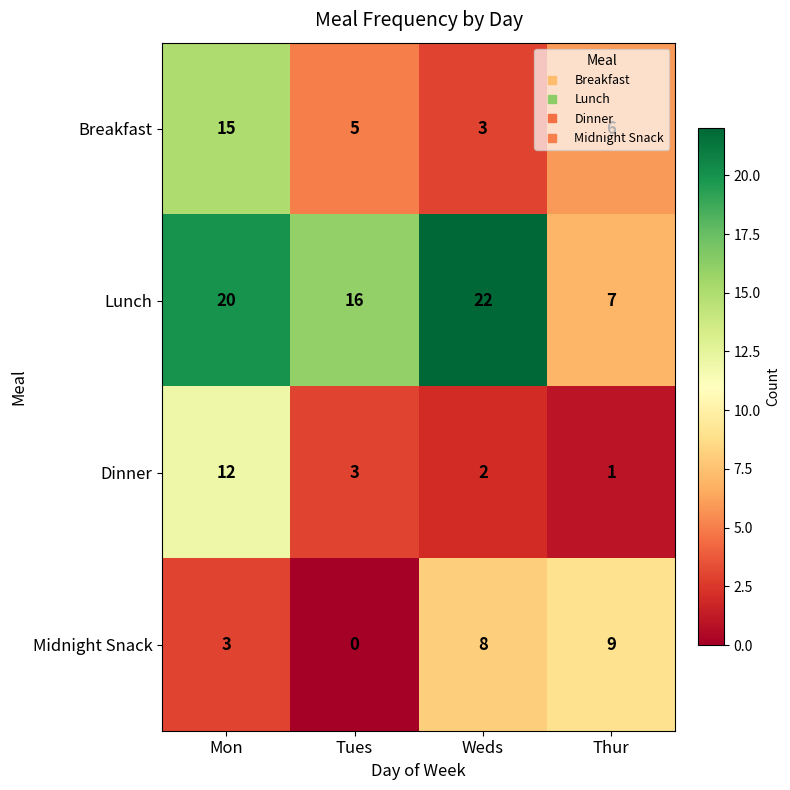

Is it true that Lunch equals 16 at Tues?

True